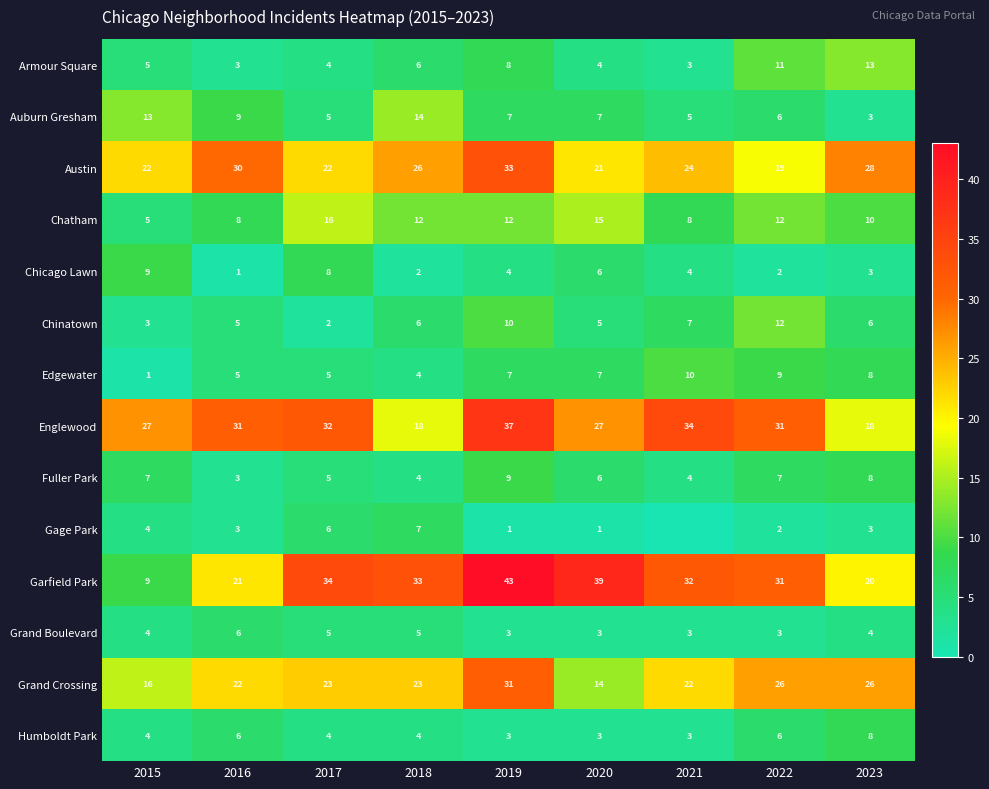

What is the spread (max minus min) of values at 2021?

34